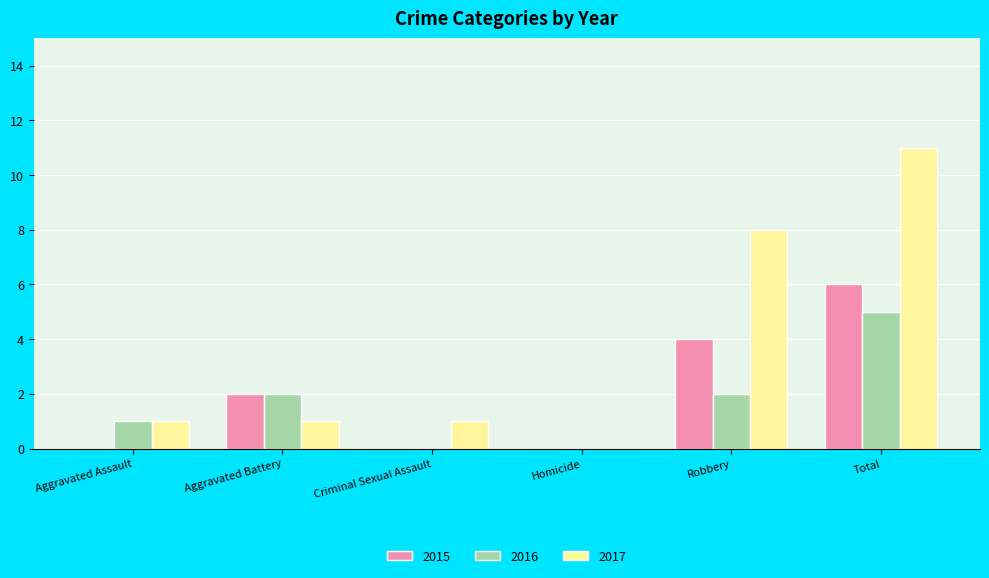

What is the total value across all series at Robbery?

14